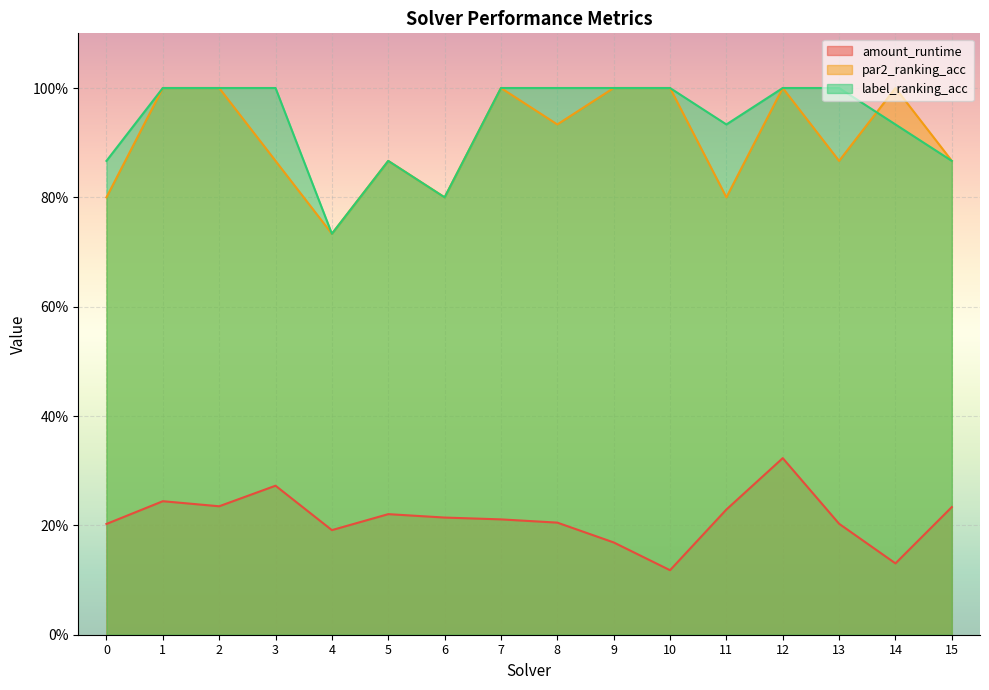

What is the sum of the par2_ranking_acc values at 0 and 1?

1.8